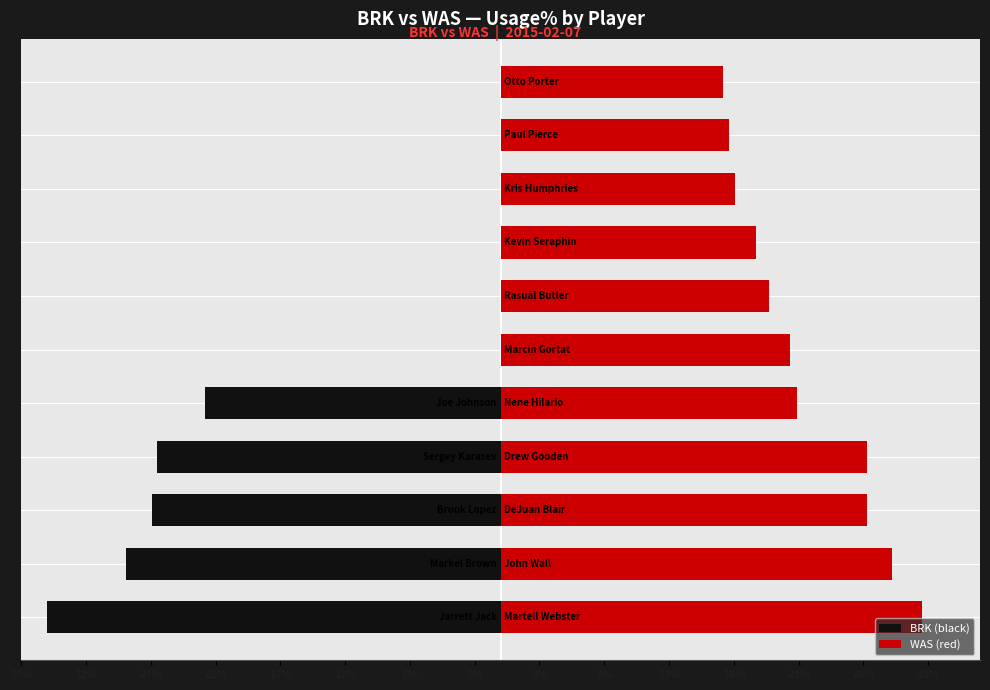

Rank the series by their maximum value, from lowest to highest.

BRK (black), WAS (red)